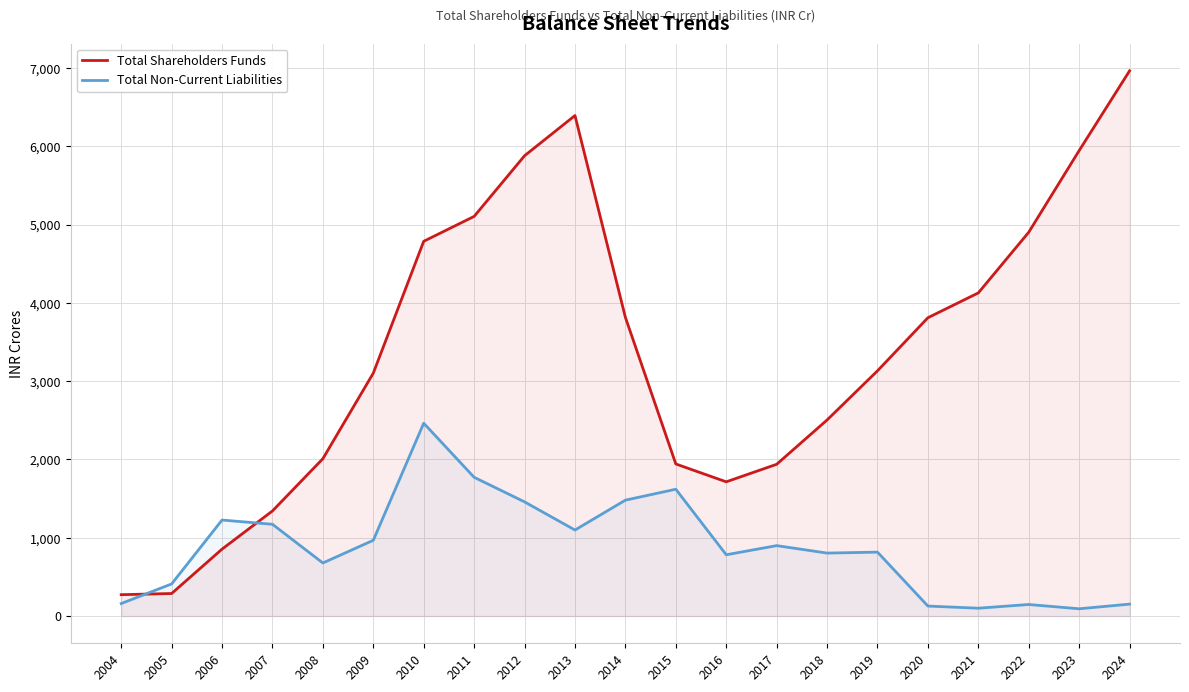

How many intersections are there between Total Non-Current Liabilities and Total Shareholders Funds?

2